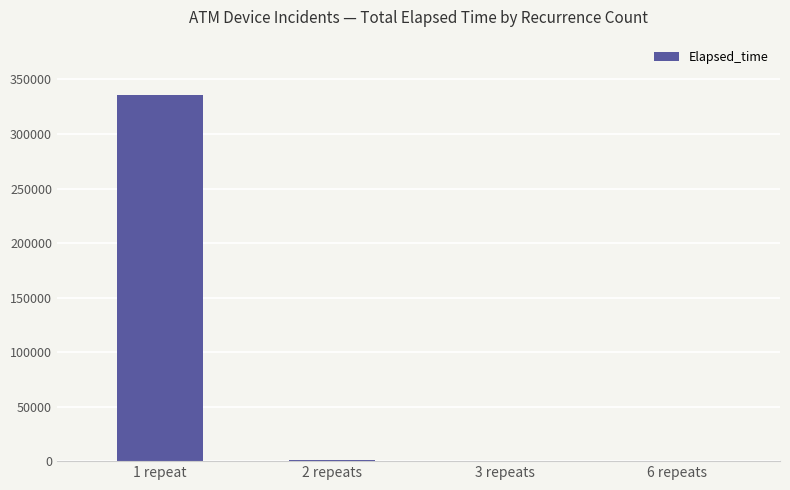

True or false: the data shows 336112 at 1 repeat.

True